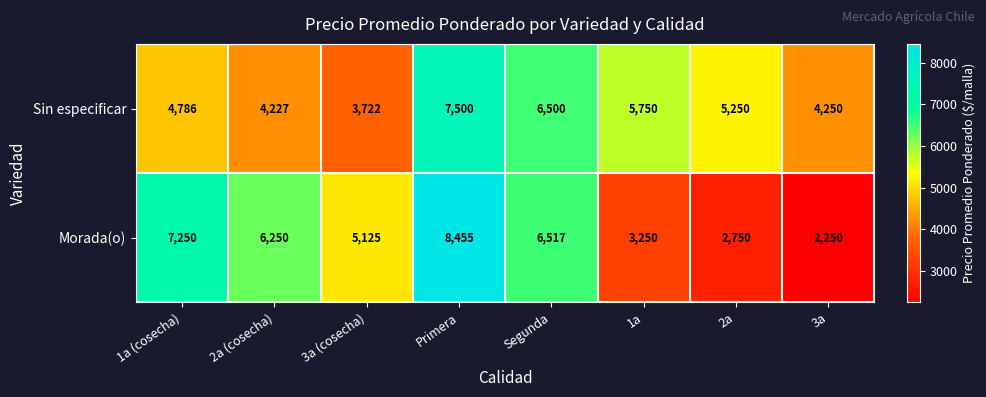

Which series has the largest total across all categories?

Sin especificar